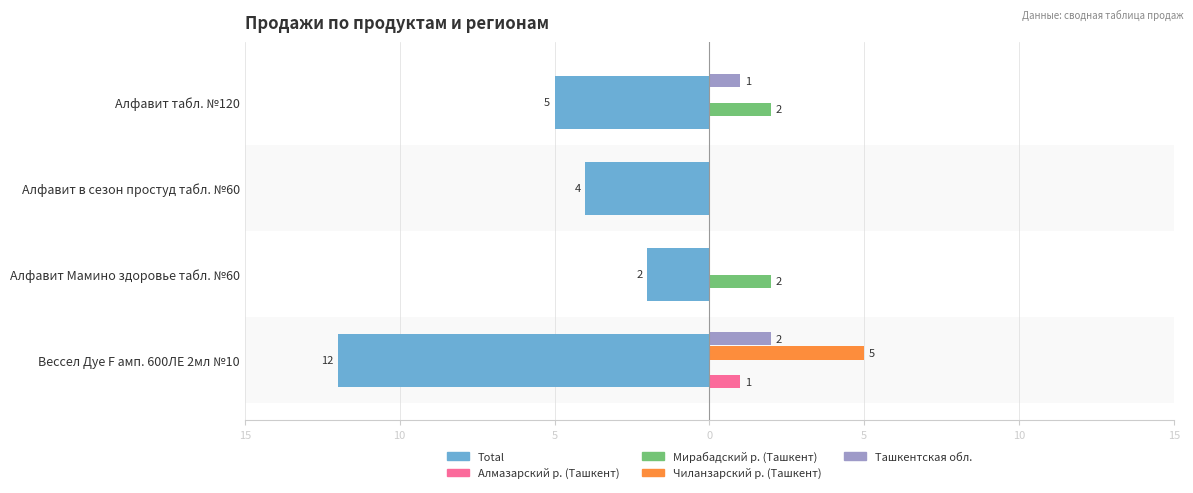

Reading left to right, extract all data points from this chart.

Алмазарский р. (Ташкент): 1	0	0	0
Мирабадский р. (Ташкент): 0	2	0	2
Чиланзарский р. (Ташкент): 5	0	0	0
Ташкентская обл.: 2	0	0	1
Total: -12	-2	-4	-5